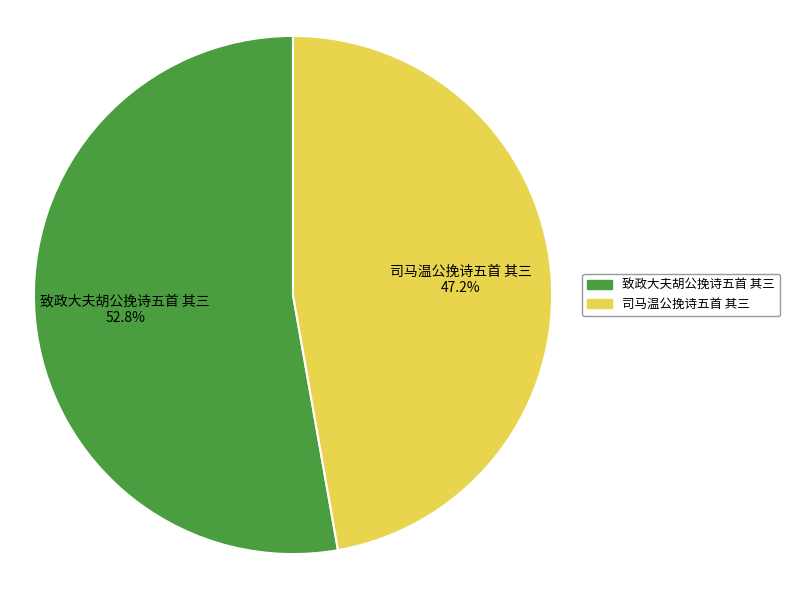

What is the total percentage of 司马温公挽诗五首 其三 and 致政大夫胡公挽诗五首 其三?

100.0%